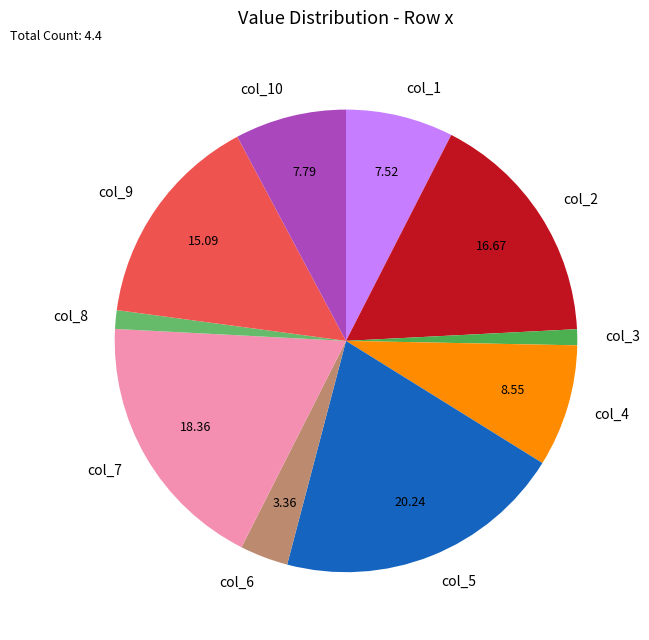

Between col_2 and col_7, which is larger?

col_7